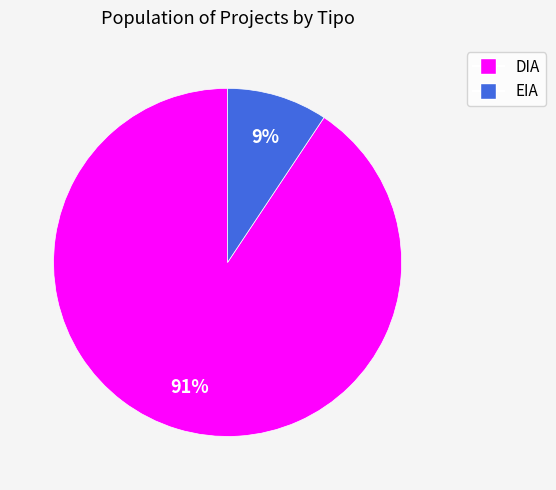

Which category accounts for the majority?

DIA